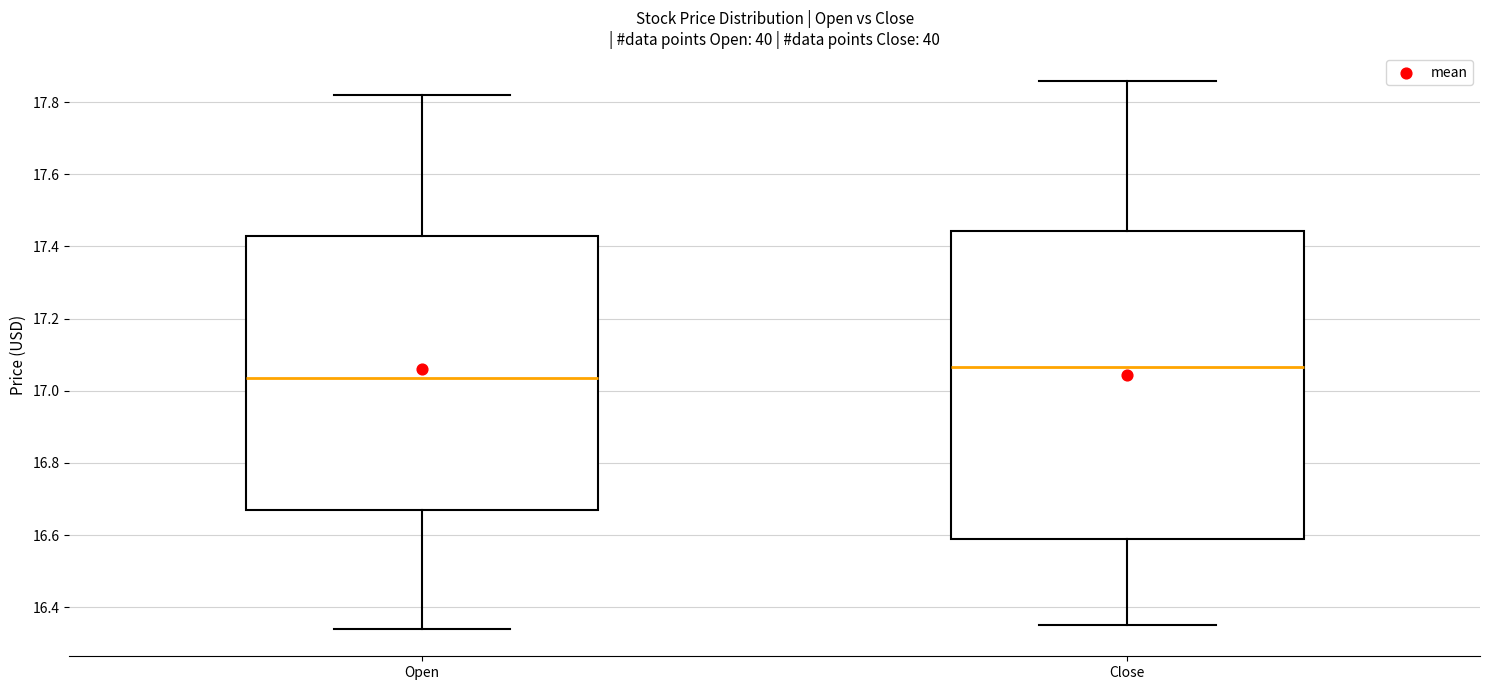

Where does the upper whisker of the box for Close end on the y-axis? The values are not printed on the chart, so give them approximately, as read against the axis.

17.86